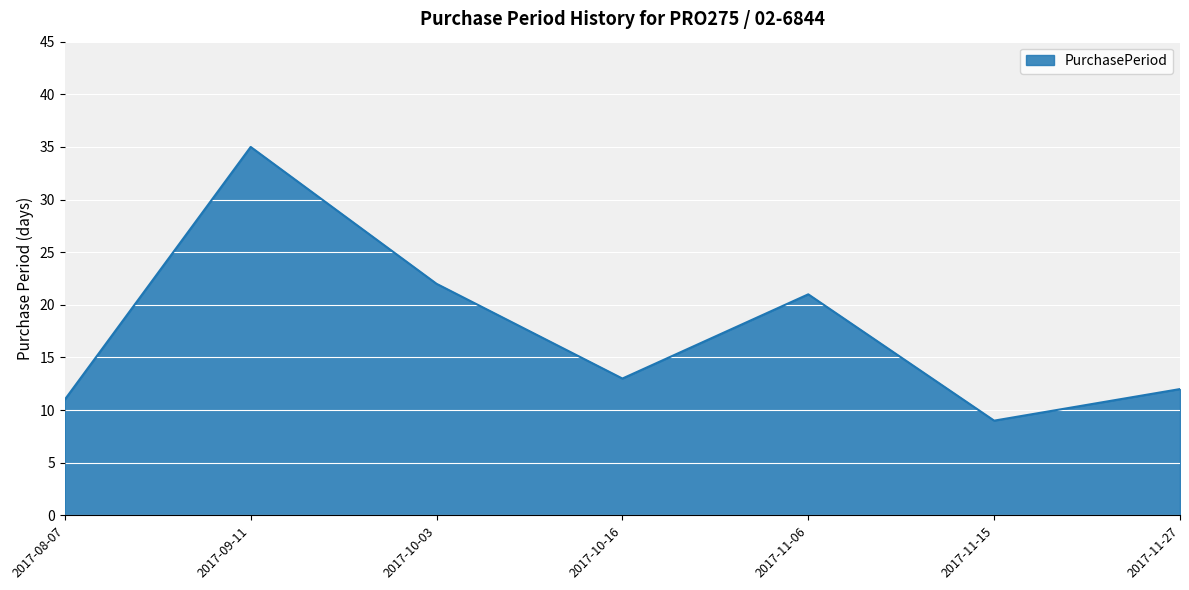

Count the number of categories in the chart.

7